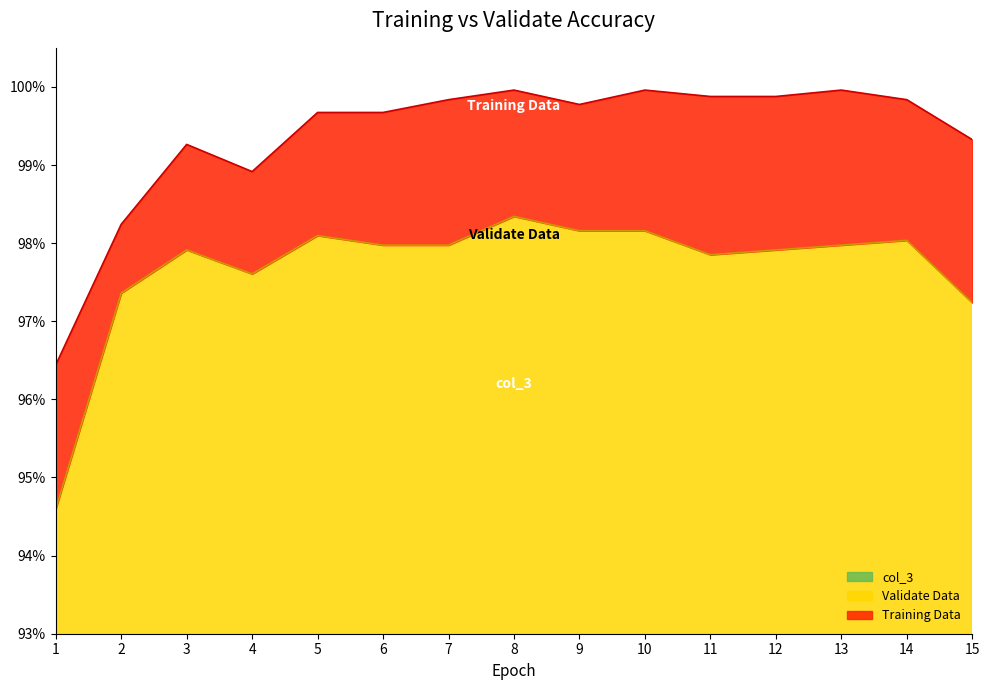

Which category has the highest value in the Training Data series?

8